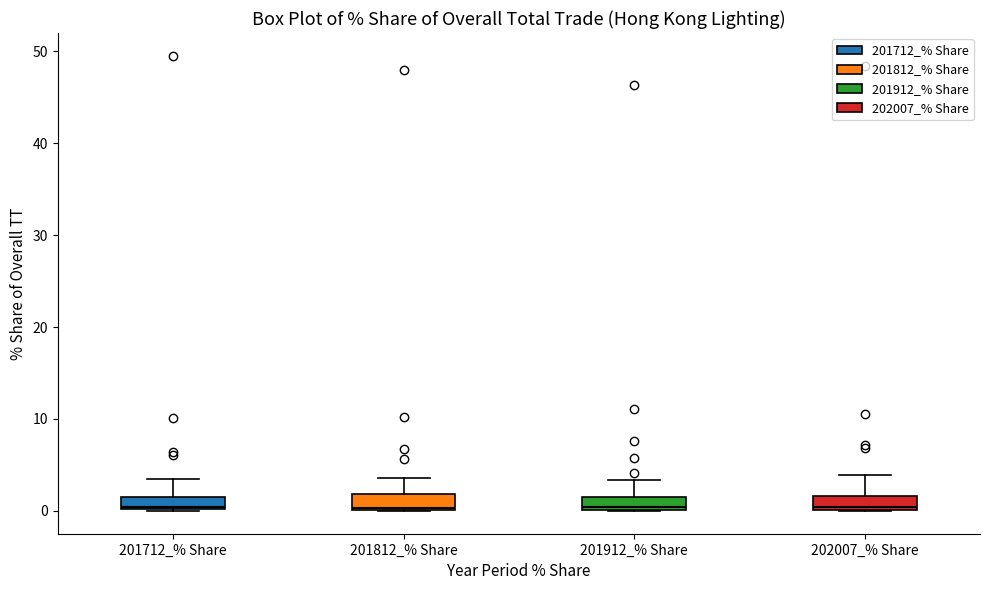

Where is the lower edge of the box for 201712_% Share on the y-axis? The values are not printed on the chart, so give them approximately, as read against the axis.

0